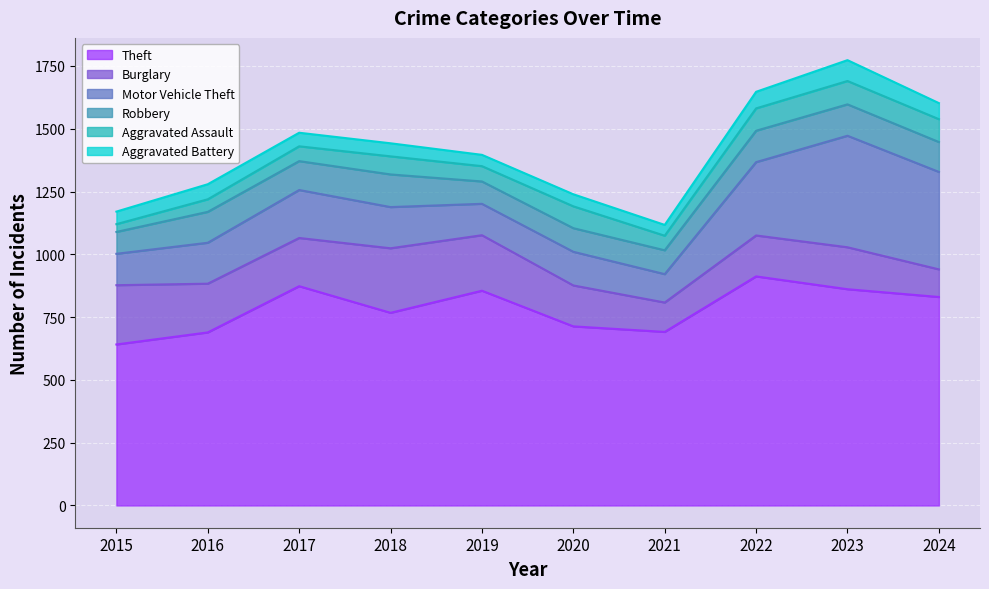

Is the value of Robbery at 2019 greater than the value of Burglary at 2018?

No